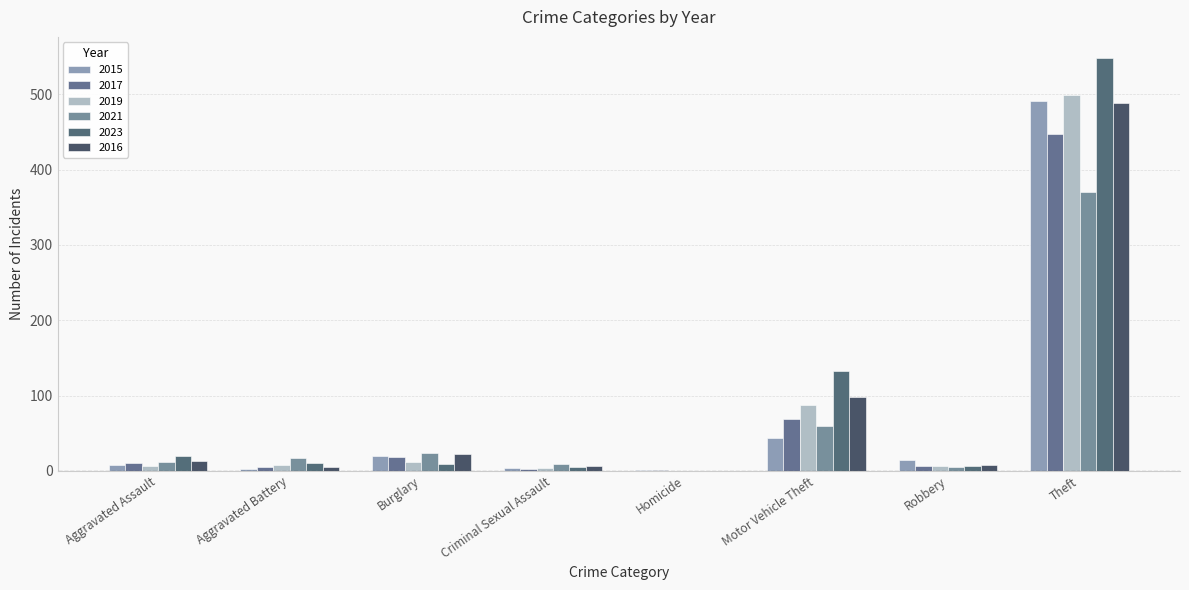

What are all the series names shown in the legend?

2015, 2017, 2019, 2021, 2023, 2016